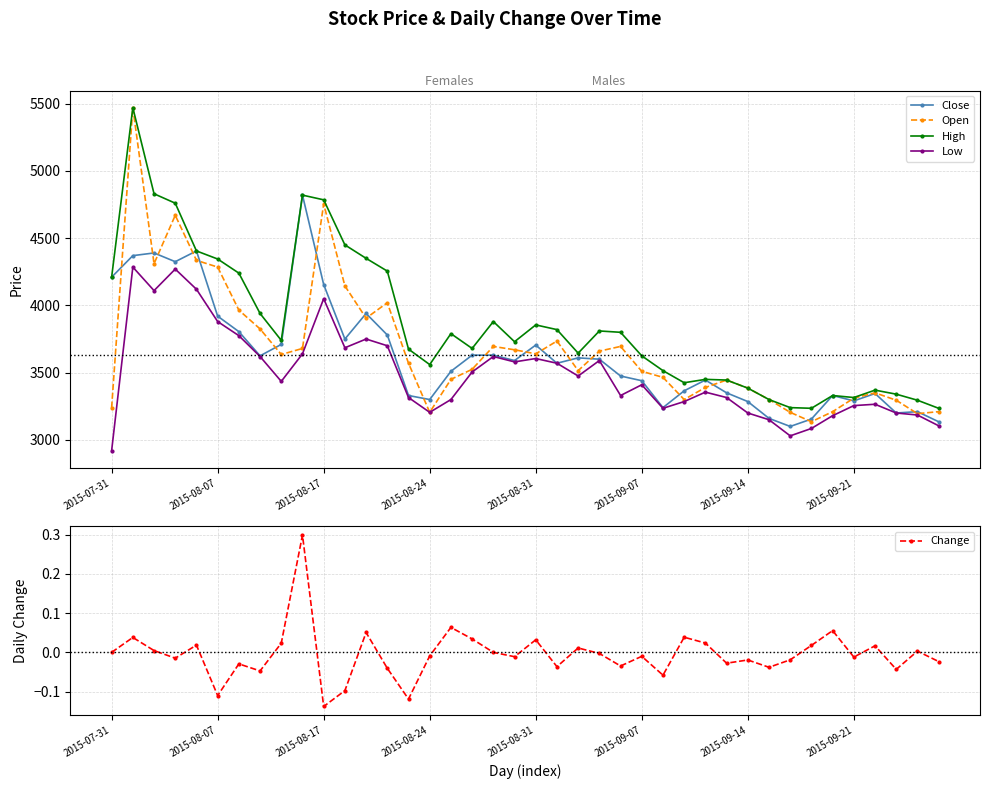

Is this an area chart (filled region under the line)?

No